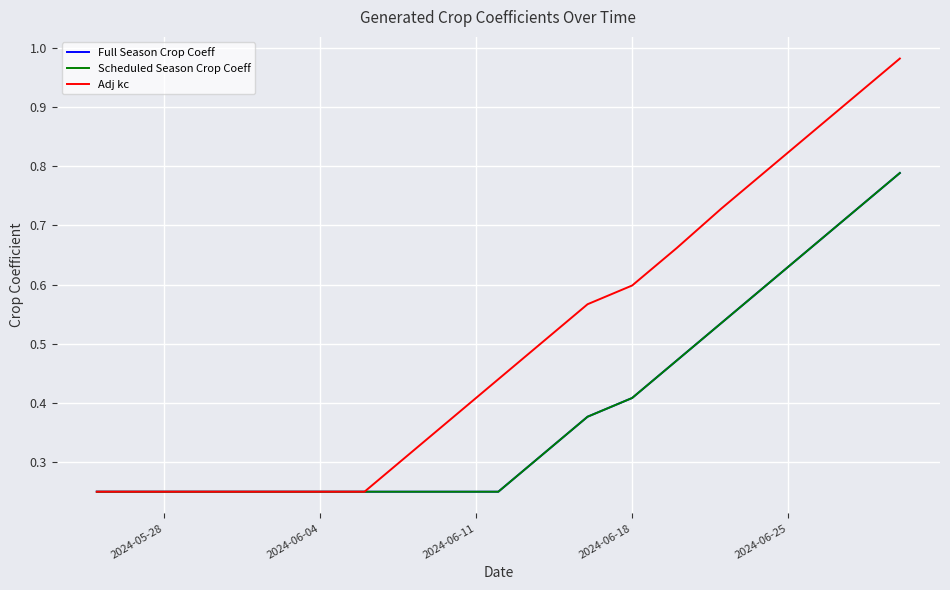

Is this an area chart (filled region under the line)?

No